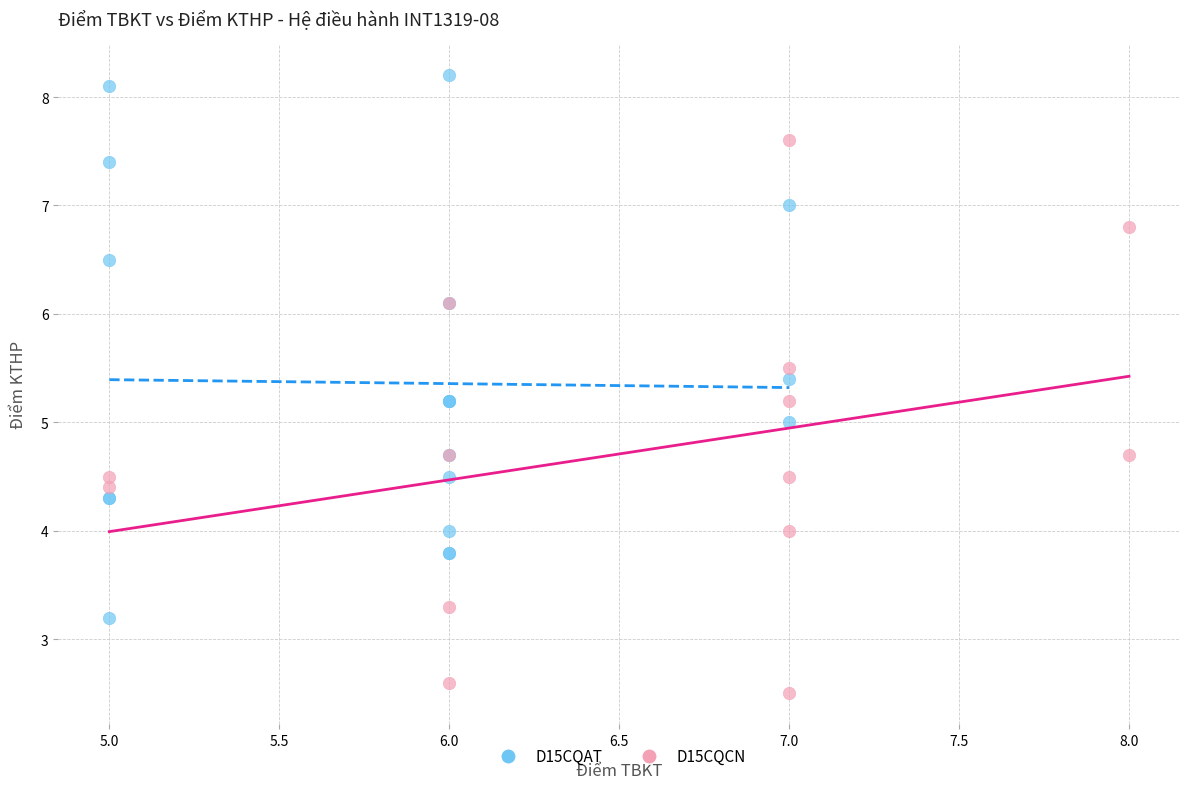

Which series reaches the minimum Y coordinate?

D15CQCN